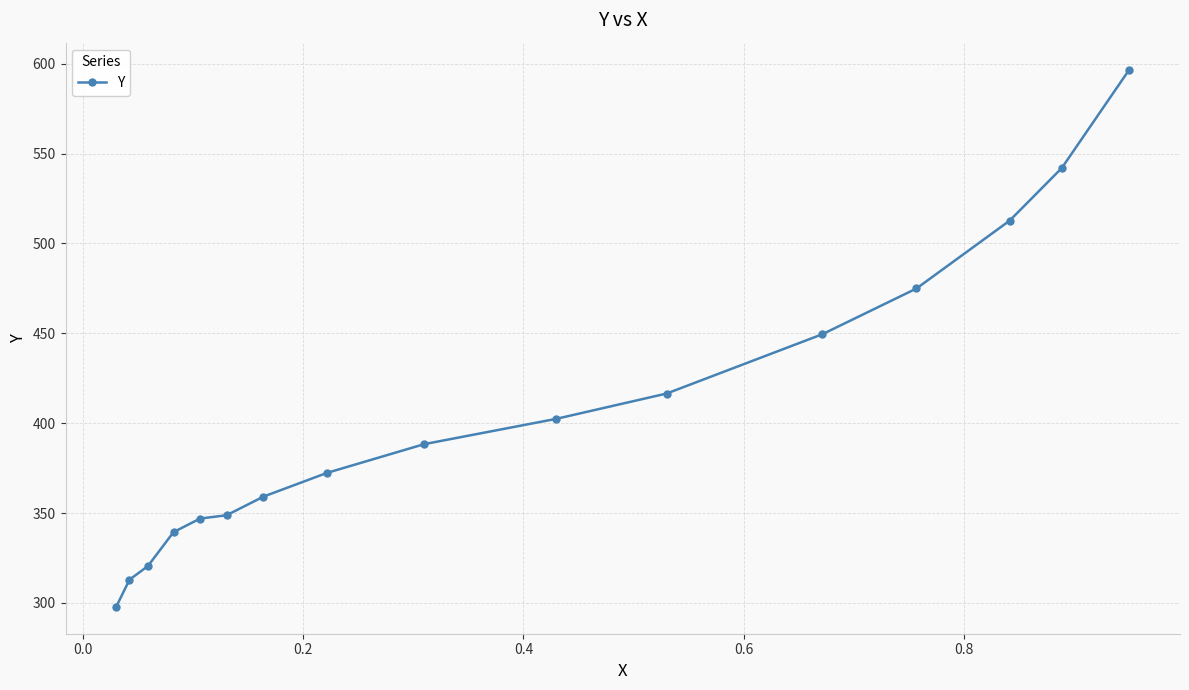

What is the difference between the second highest and second lowest values?

229.0